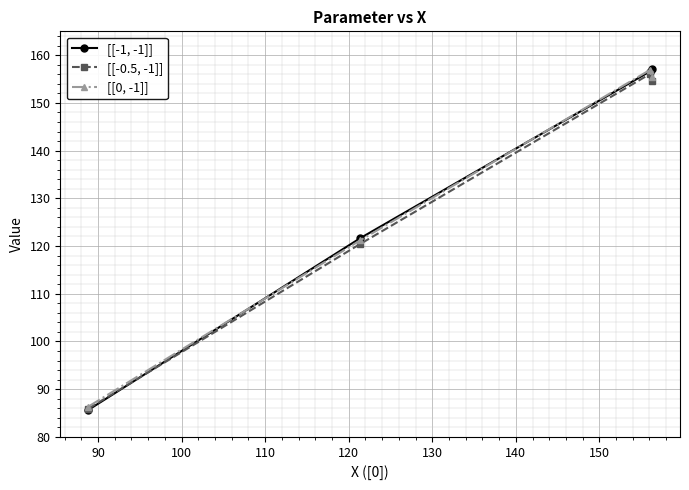

What is the value of the [[-0.5, -1]] point at the 2nd from the left?

120.4